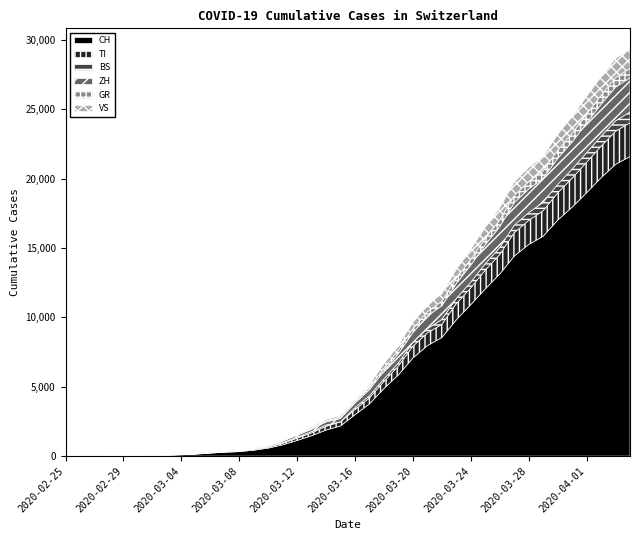

What is the value of the BS point at the 33rd from the left?

569